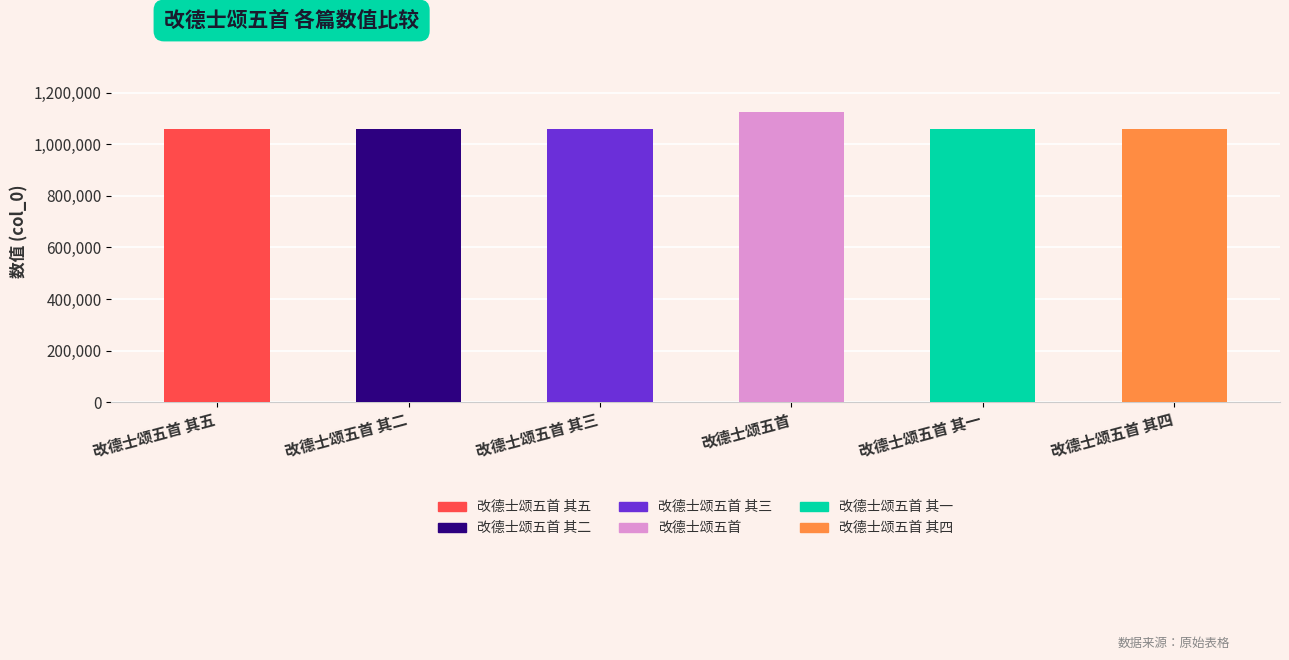

Which category has the highest value across all series?

改德士颂五首